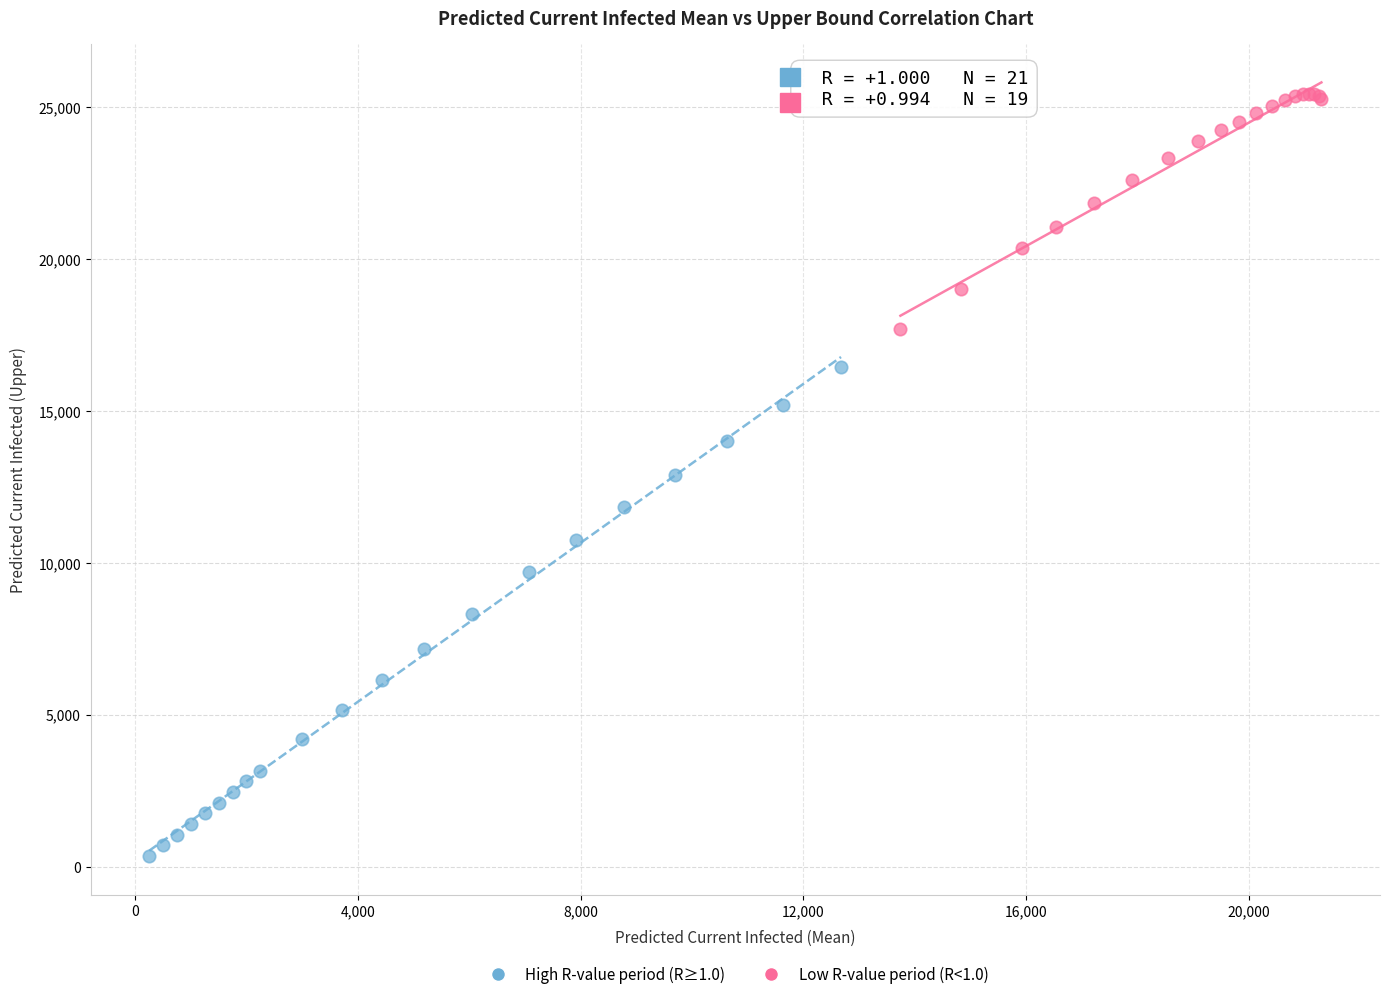

Which series reaches the minimum Y coordinate?

High R-value period (R≥1.0)